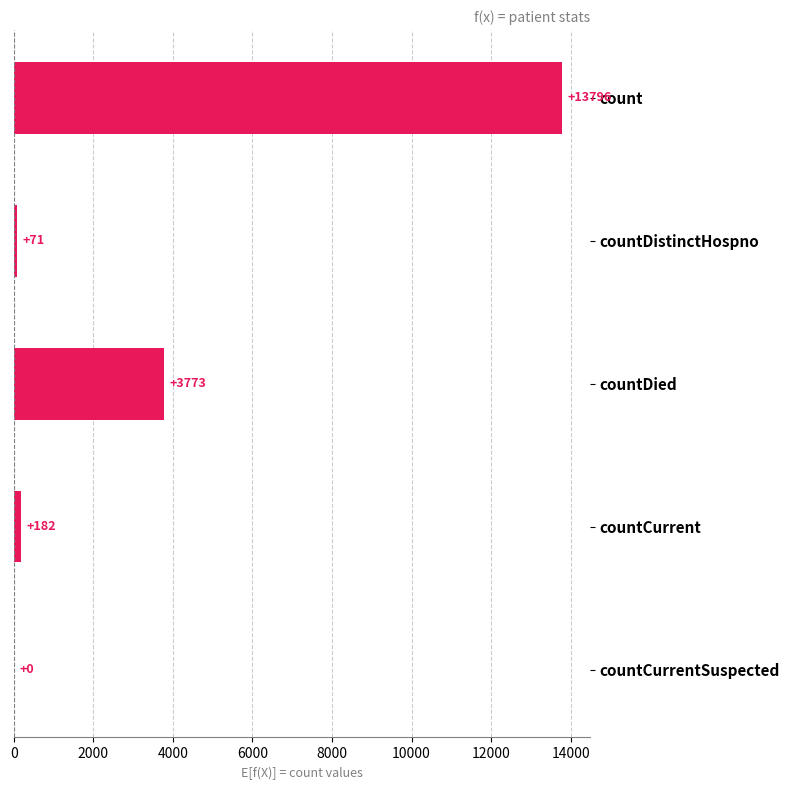

What is the change in value from count to countDistinctHospno?

-13725